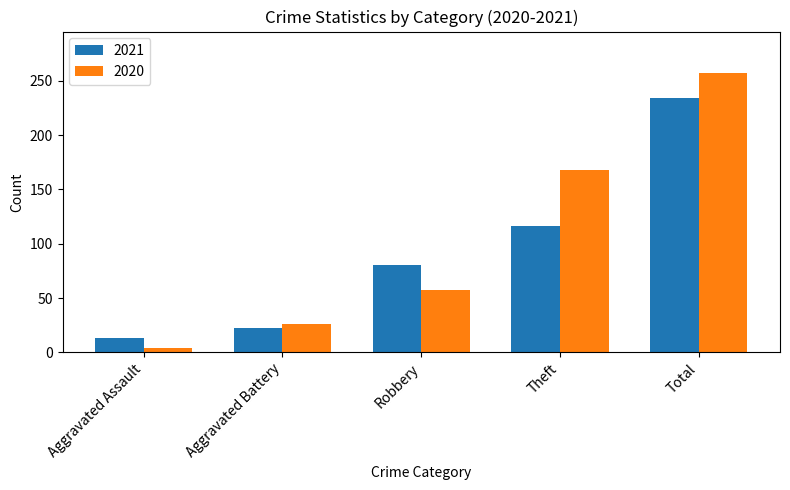

What is the sum of all 2020 values?

512